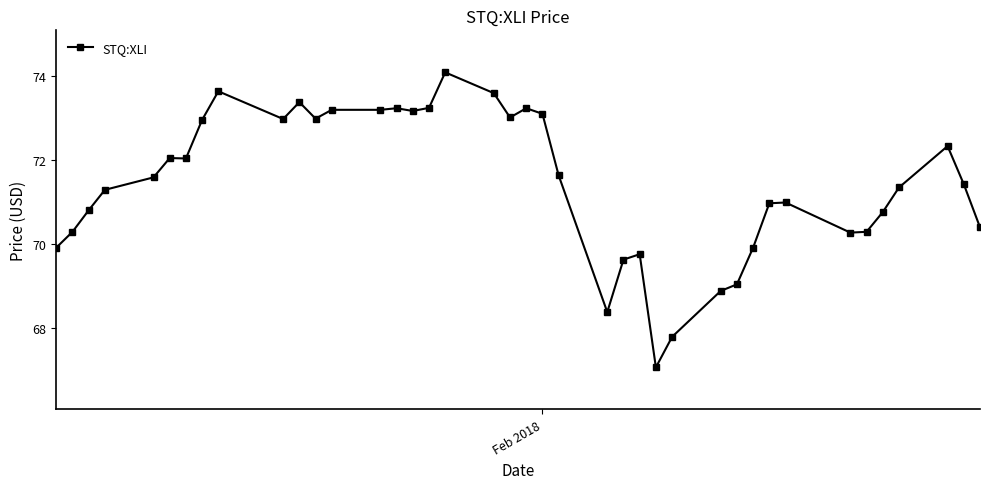

What is the minimum value shown in the chart?

67.1